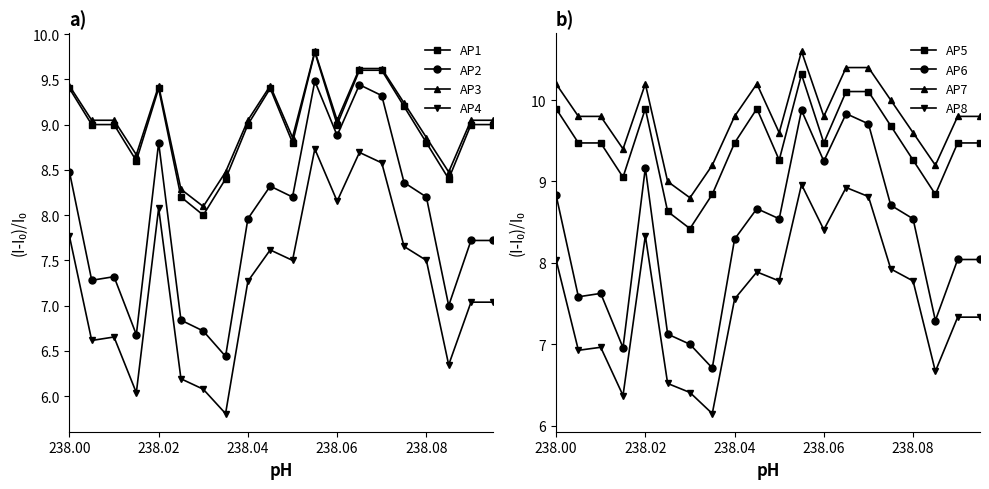

Does the chart display data point markers on the line(s)?

Yes